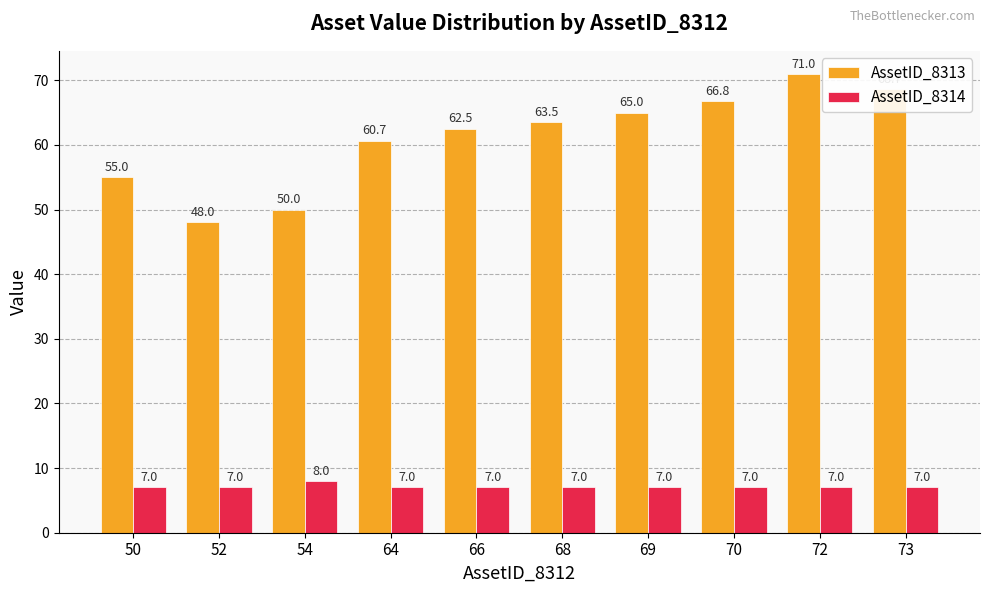

List the series in order of their peak value, lowest first.

AssetID_8314, AssetID_8313